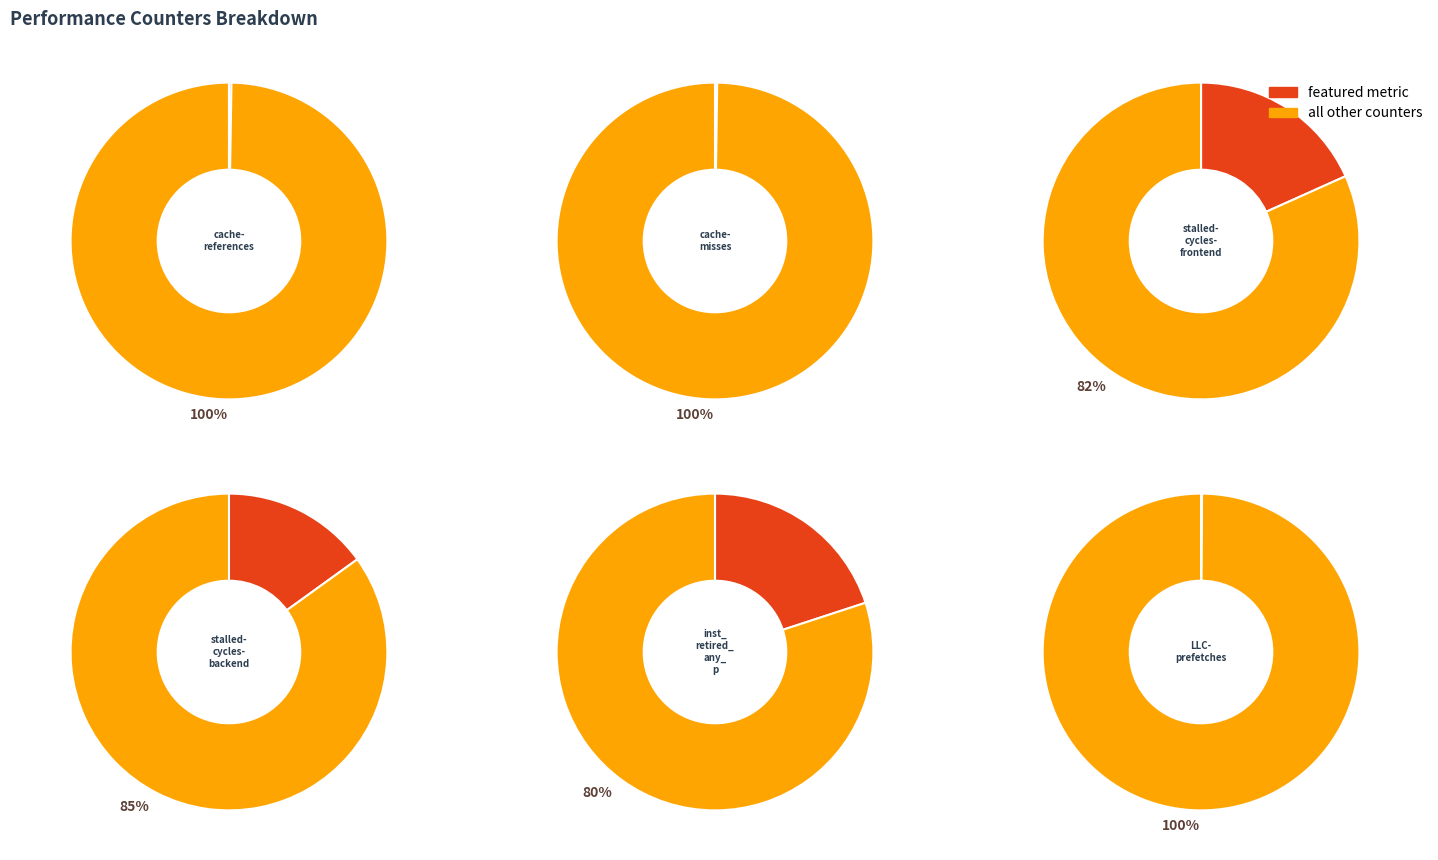

How many slices are in this pie chart?

10